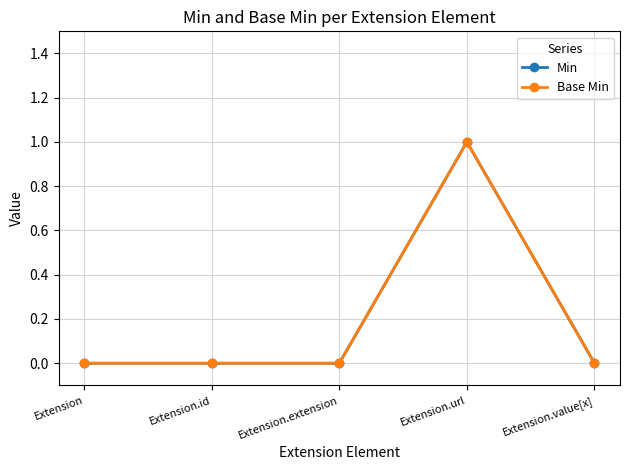

Is this an area chart (filled region under the line)?

No